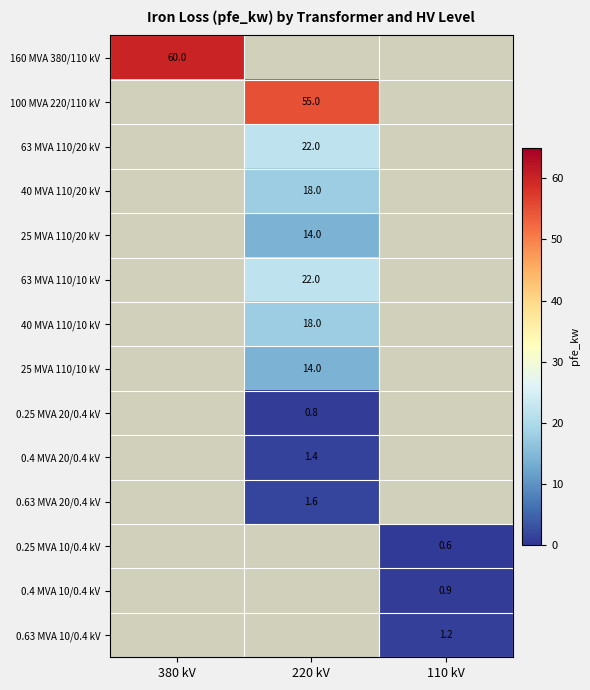

Rank the categories by 63 MVA 110/20 kV value from lowest to highest.

380 kV, 220 kV, 110 kV